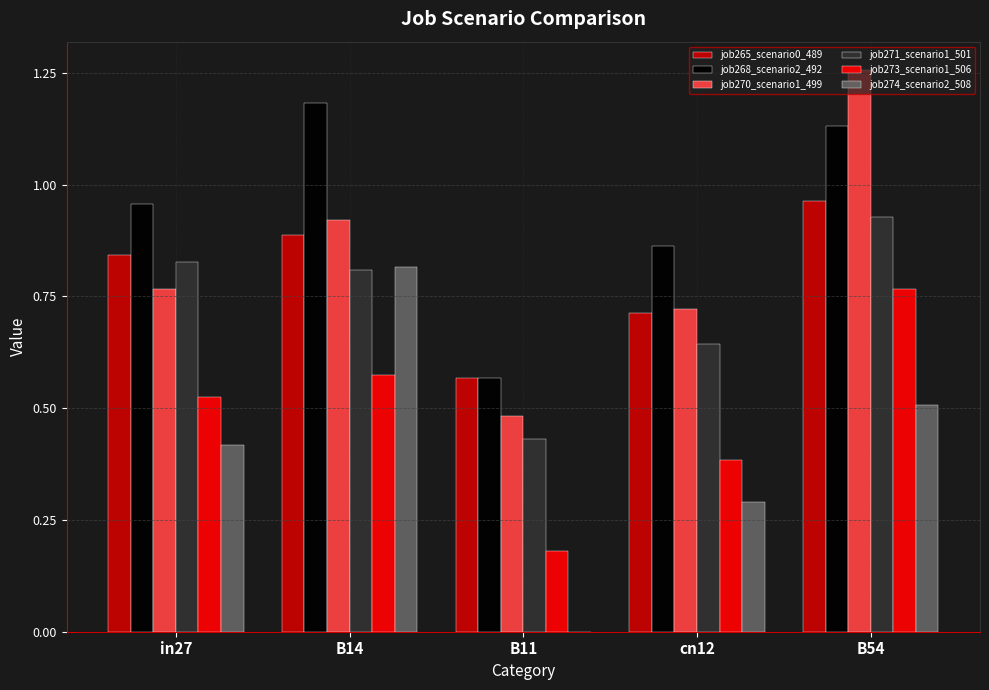

What is the sum of the job270_scenario1_499 values at B14 and B54?

2.2